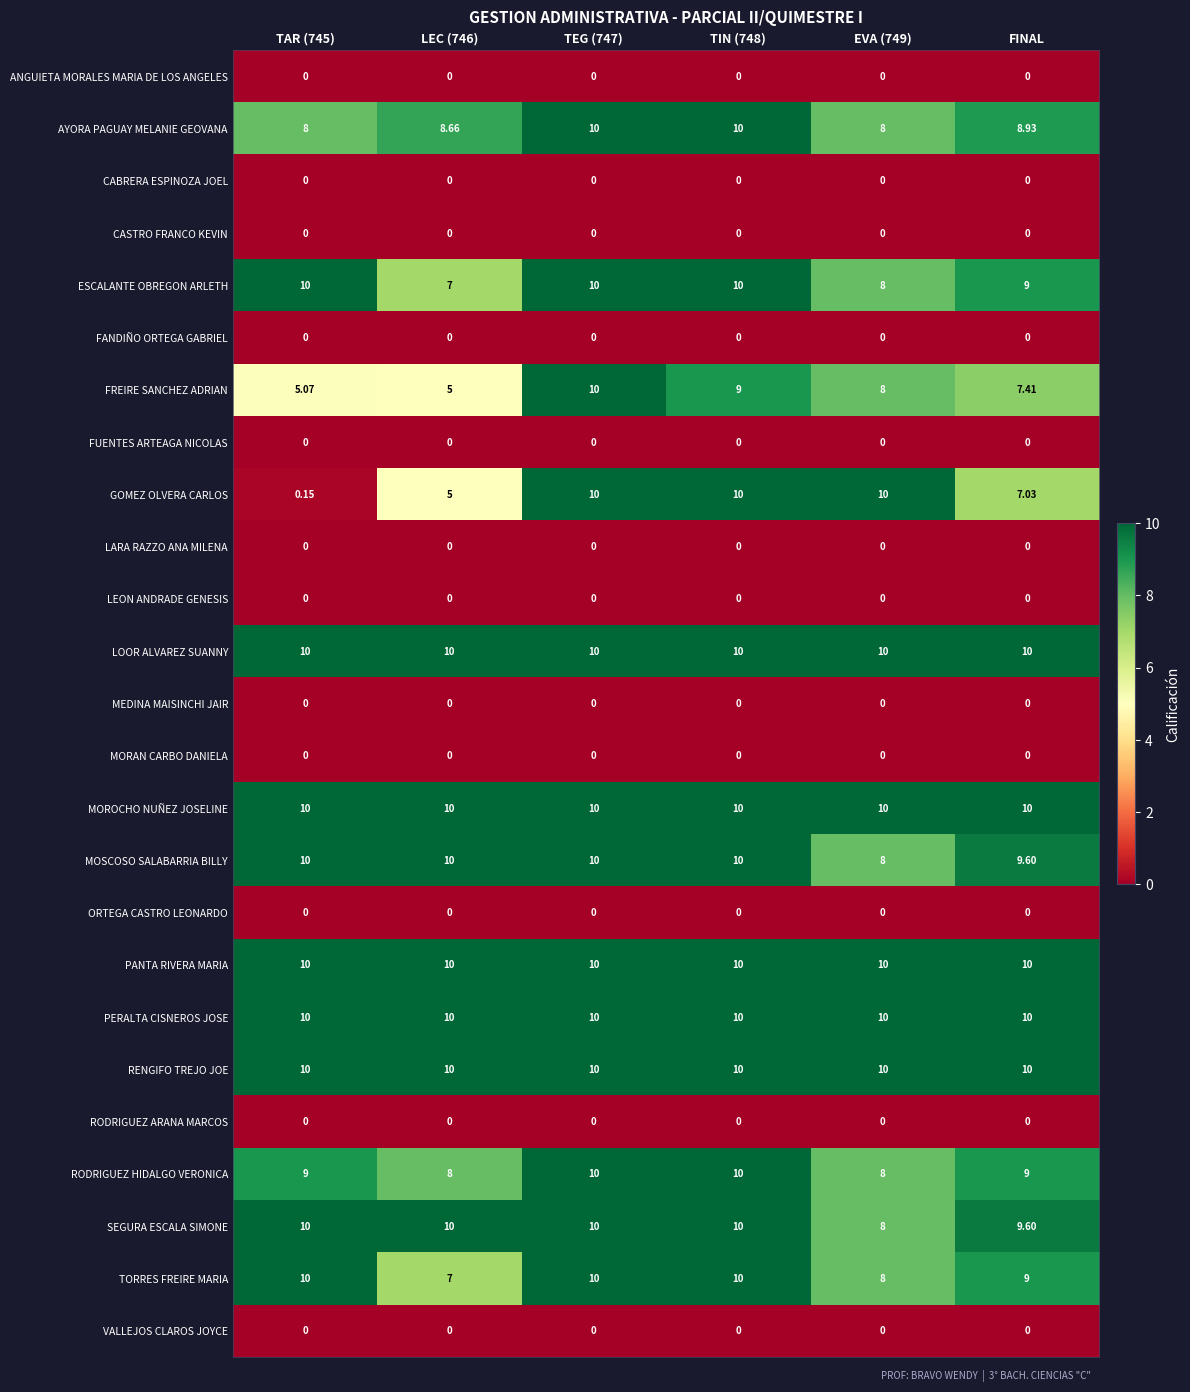

Is the value of TORRES FREIRE MARIA at TEG (747) greater than the value of MEDINA MAISINCHI JAIR at TAR (745)?

Yes